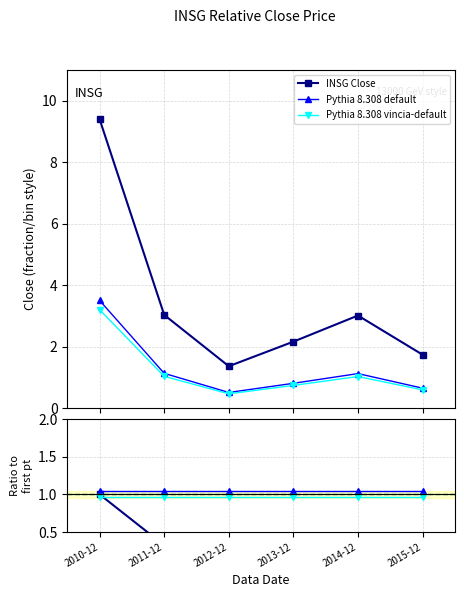

Is this an area chart (filled region under the line)?

No